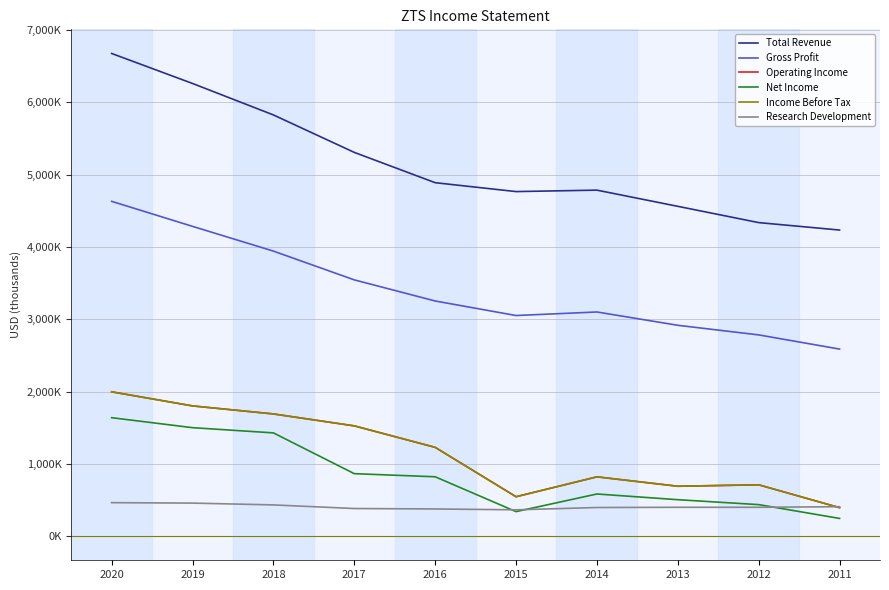

What is the average value of the Gross Profit series?

3408900